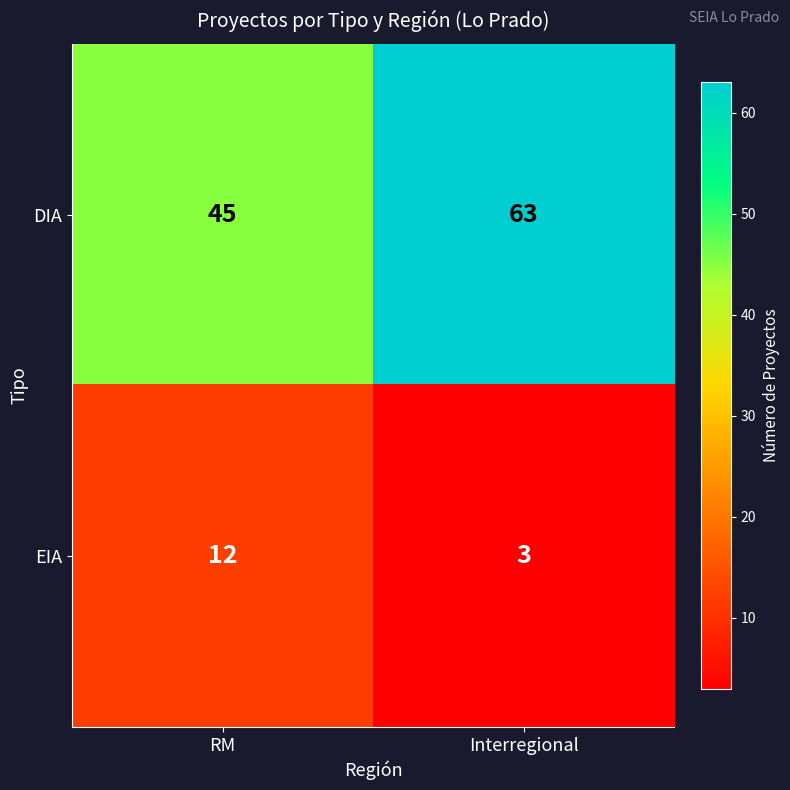

List the labels in order of DIA value, smallest first.

RM, Interregional